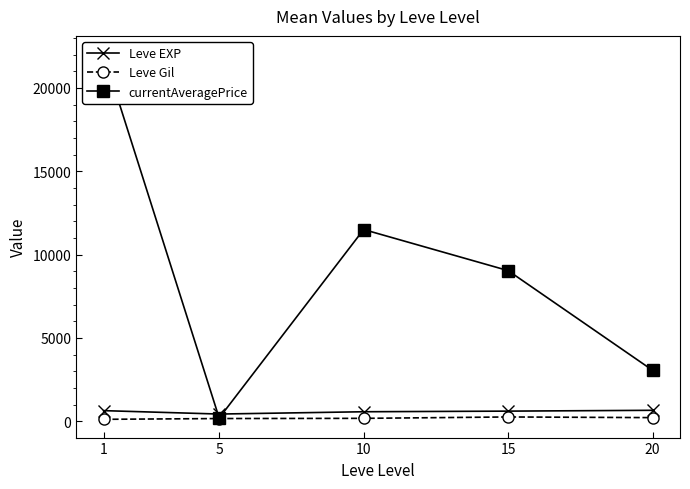

How many values in the Leve Gil series are below 170?

2